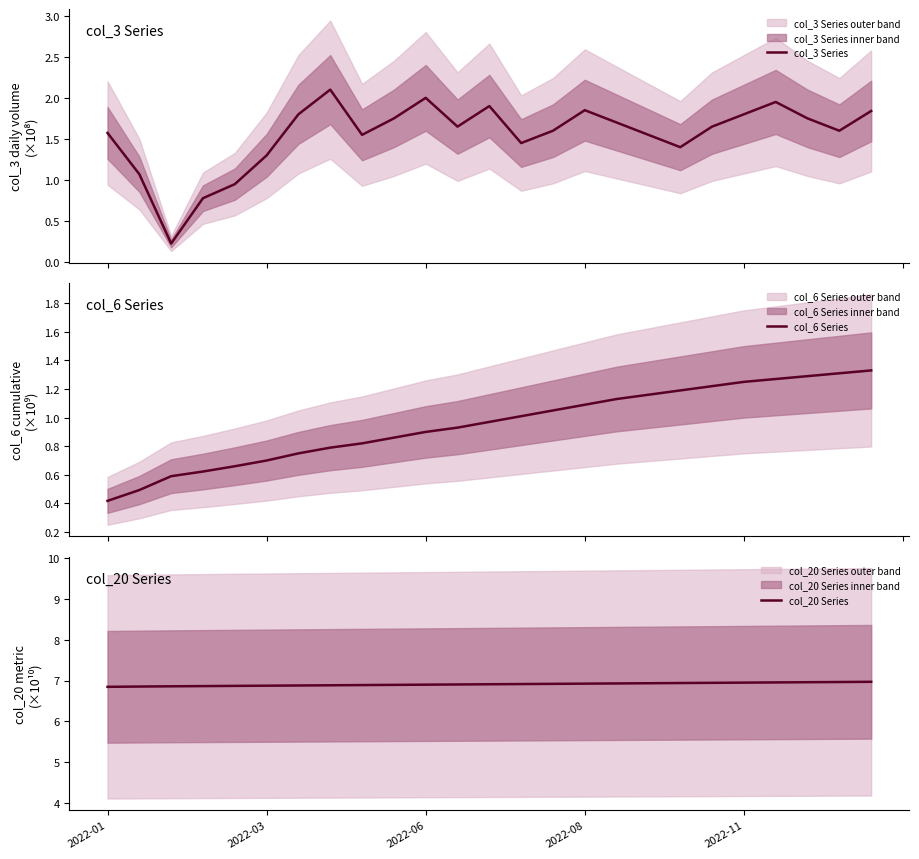

What is the difference between the maximum and minimum values in the col_6 Series series?

0.9